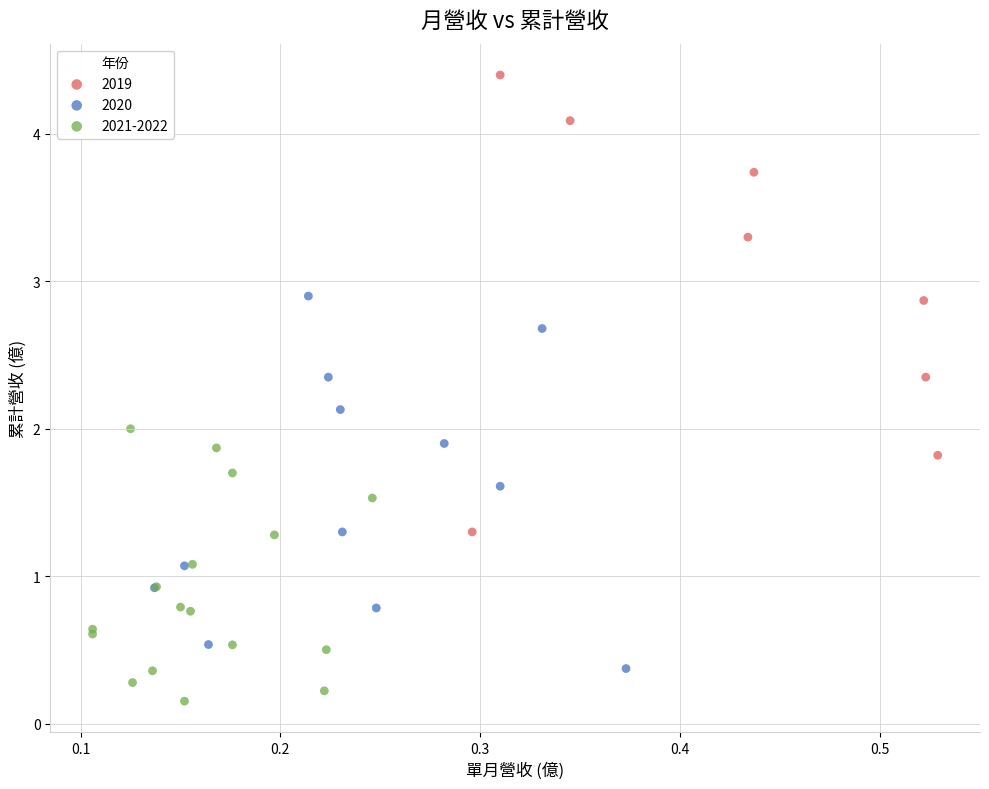

Which series reaches the maximum Y coordinate?

2019